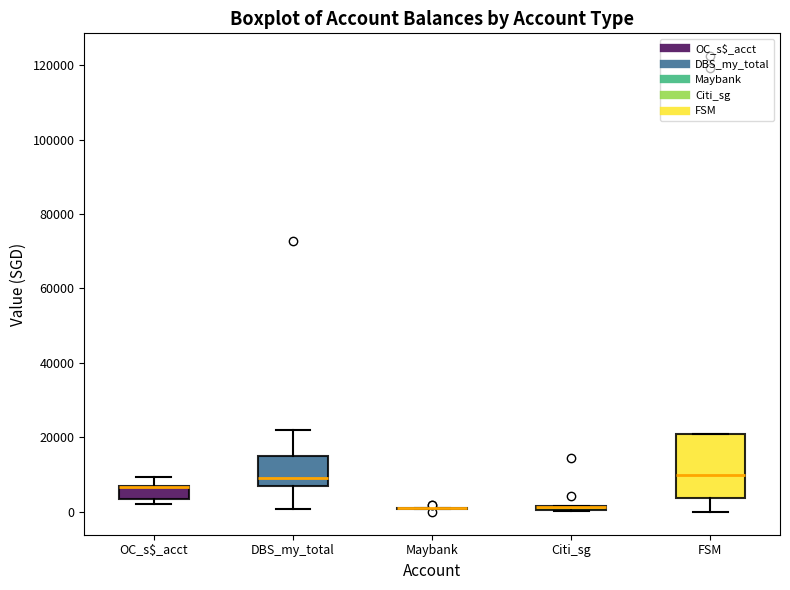

Where is the upper edge of the box for OC_s$_acct on the y-axis? The values are not printed on the chart, so give them approximately, as read against the axis.

8000